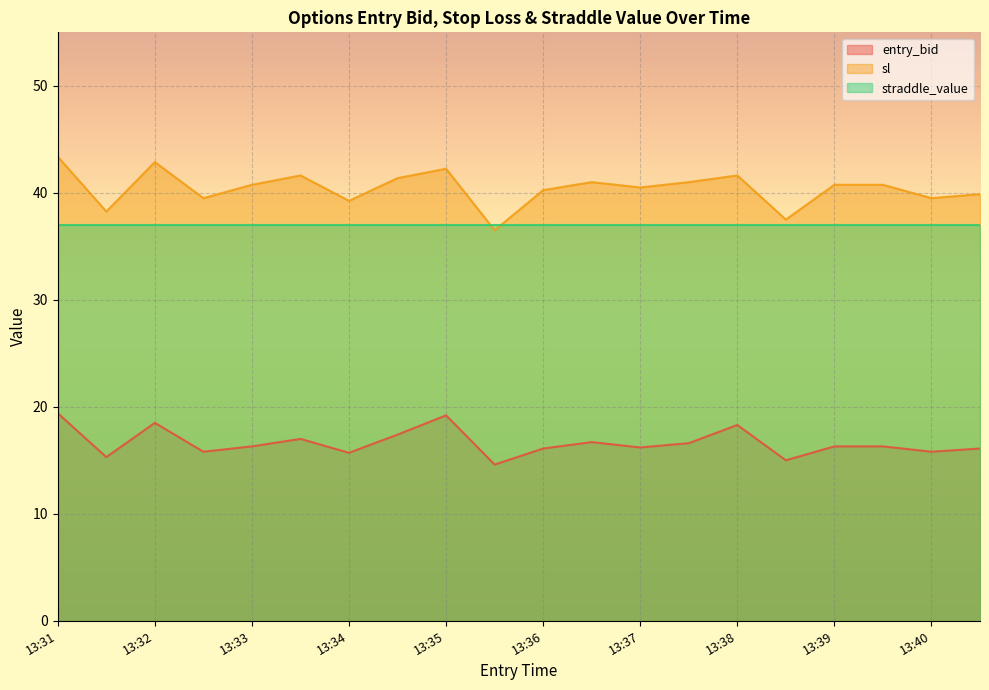

True or false: sl has a value of 26.3 at 13:31.

False